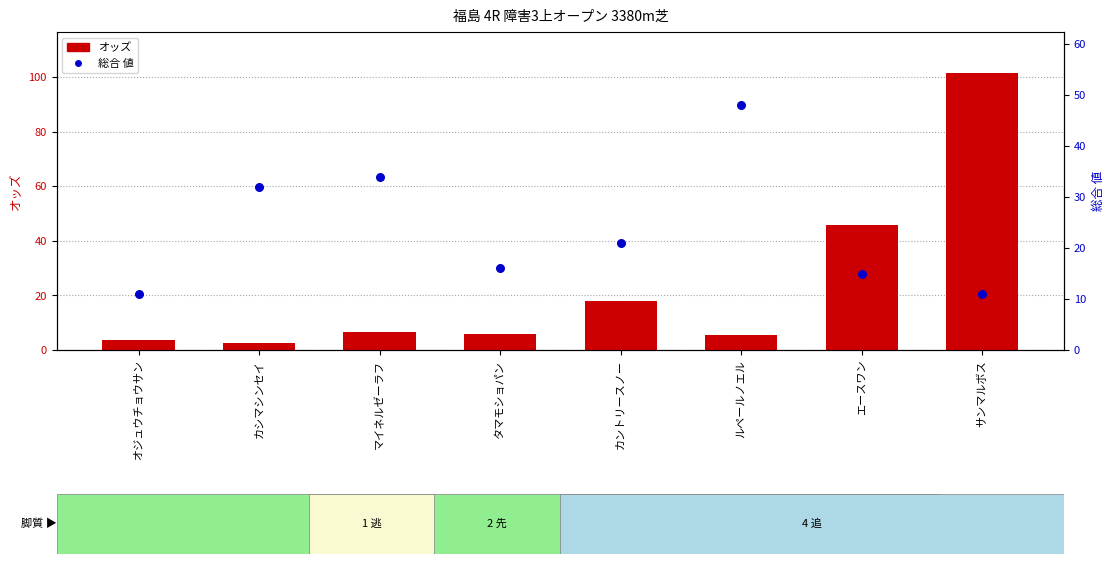

Which series contains the lowest Y value?

オッズ